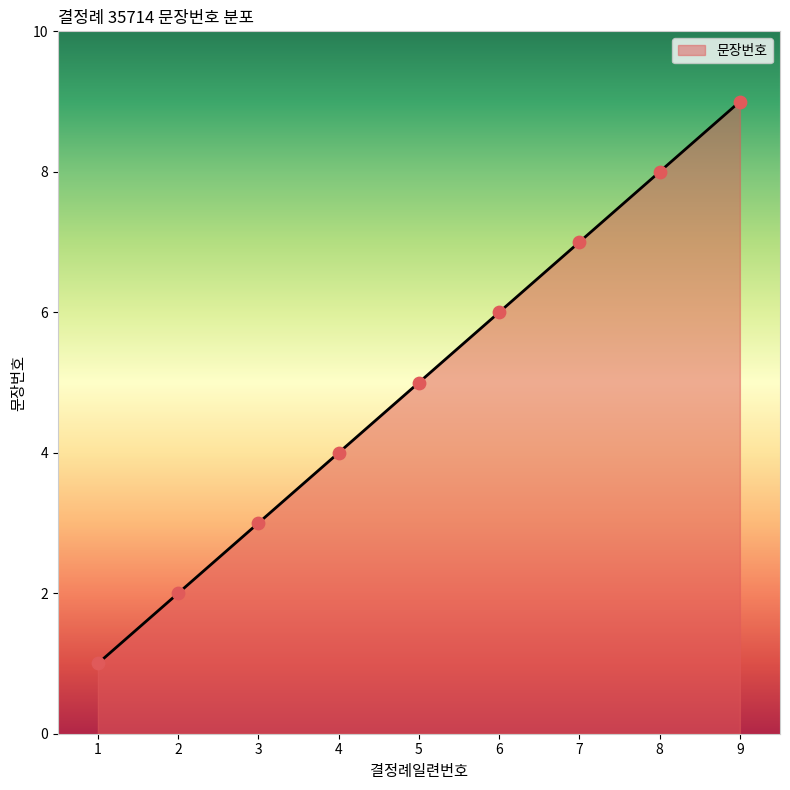

What is the change in value from 2 to 5?

+3